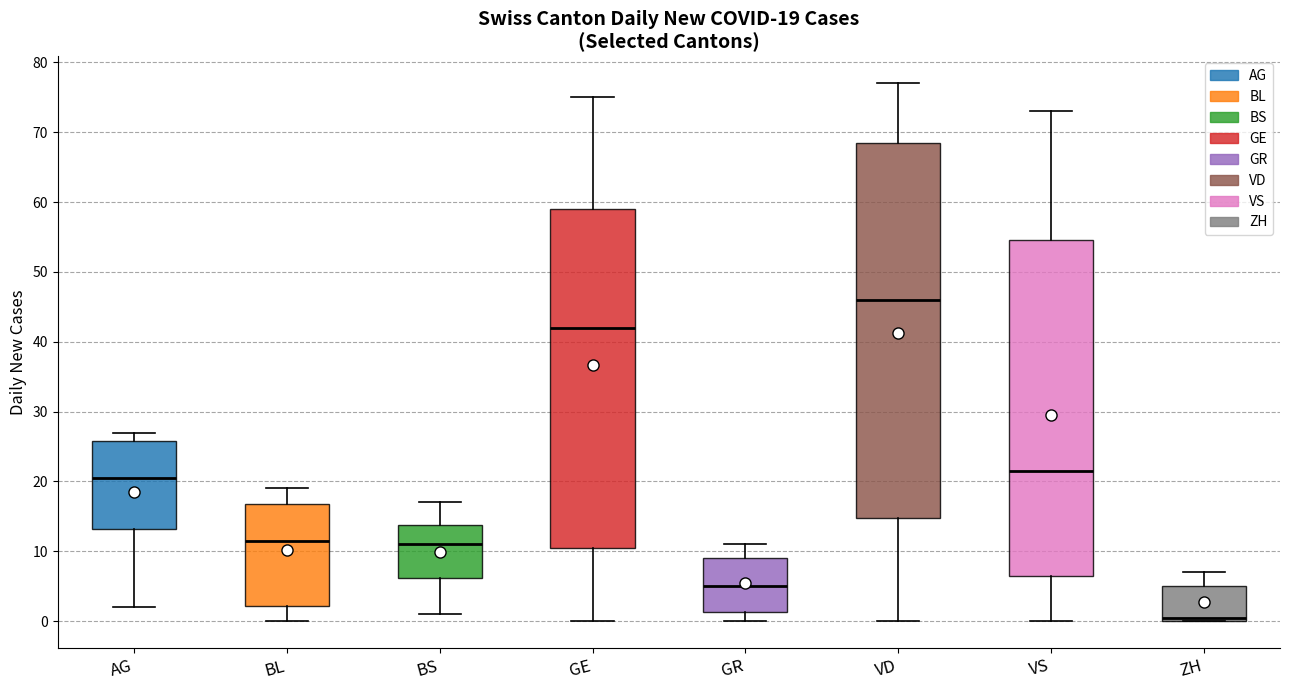

Which box has the highest median line?

VD